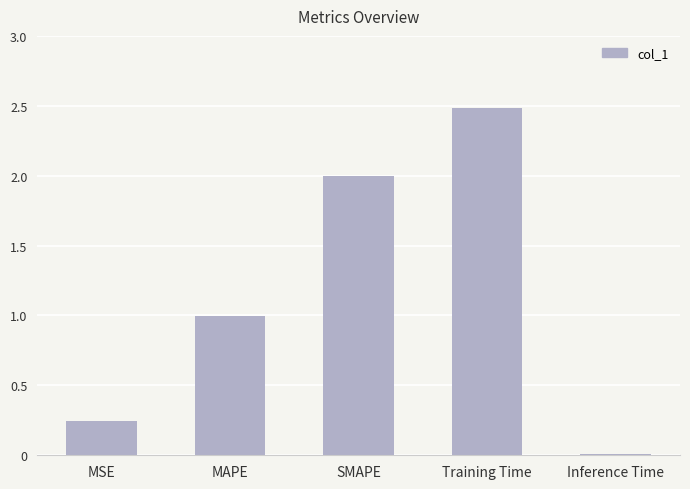

What is the difference between the maximum and minimum values?

2.5